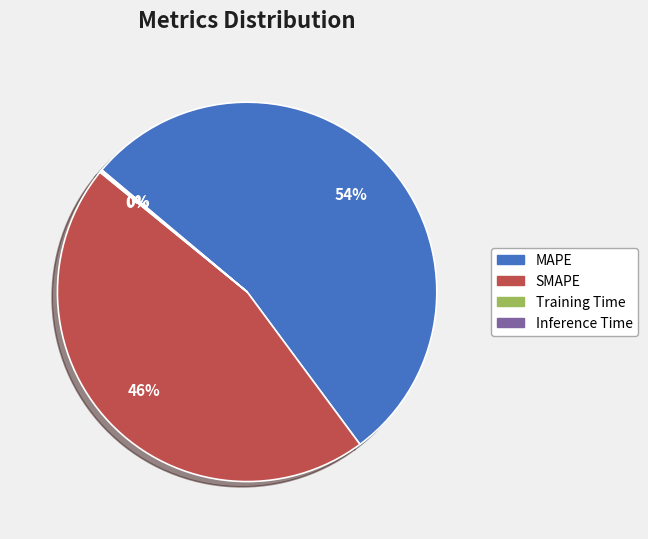

Does any single category account for the majority?

Yes